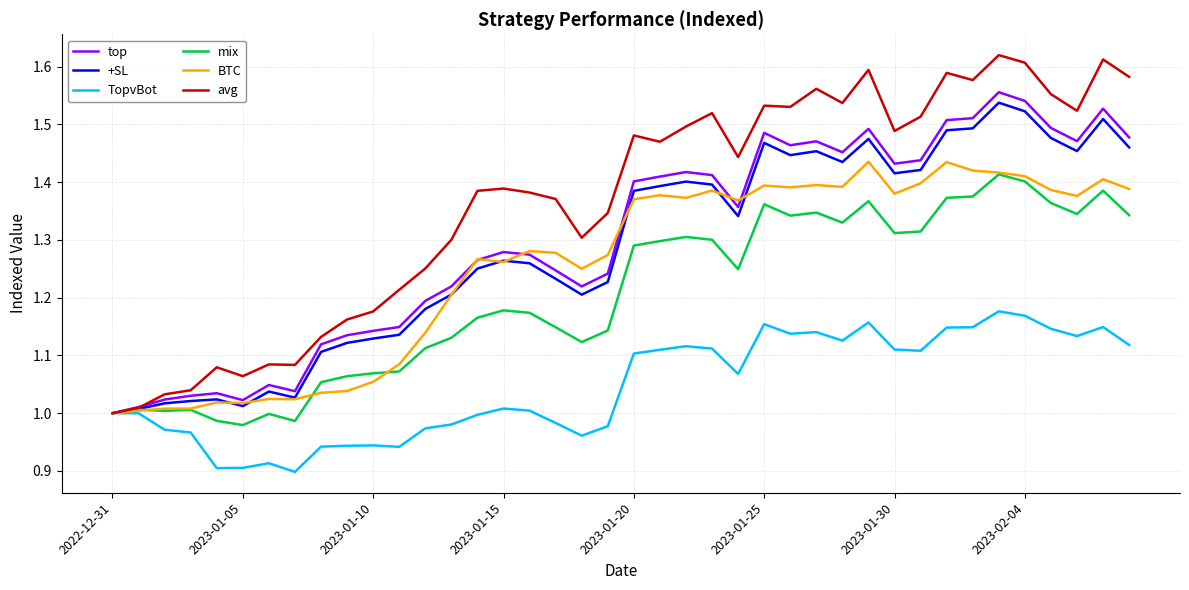

Which series has the largest total across all categories?

avg